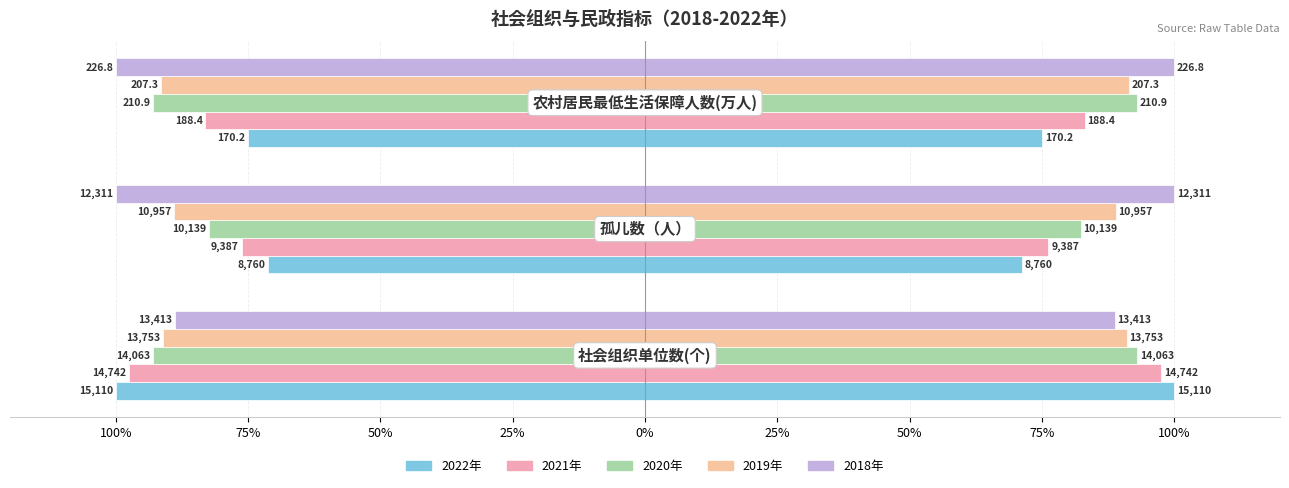

What is the lowest value of the 2022年 series?

-100.0